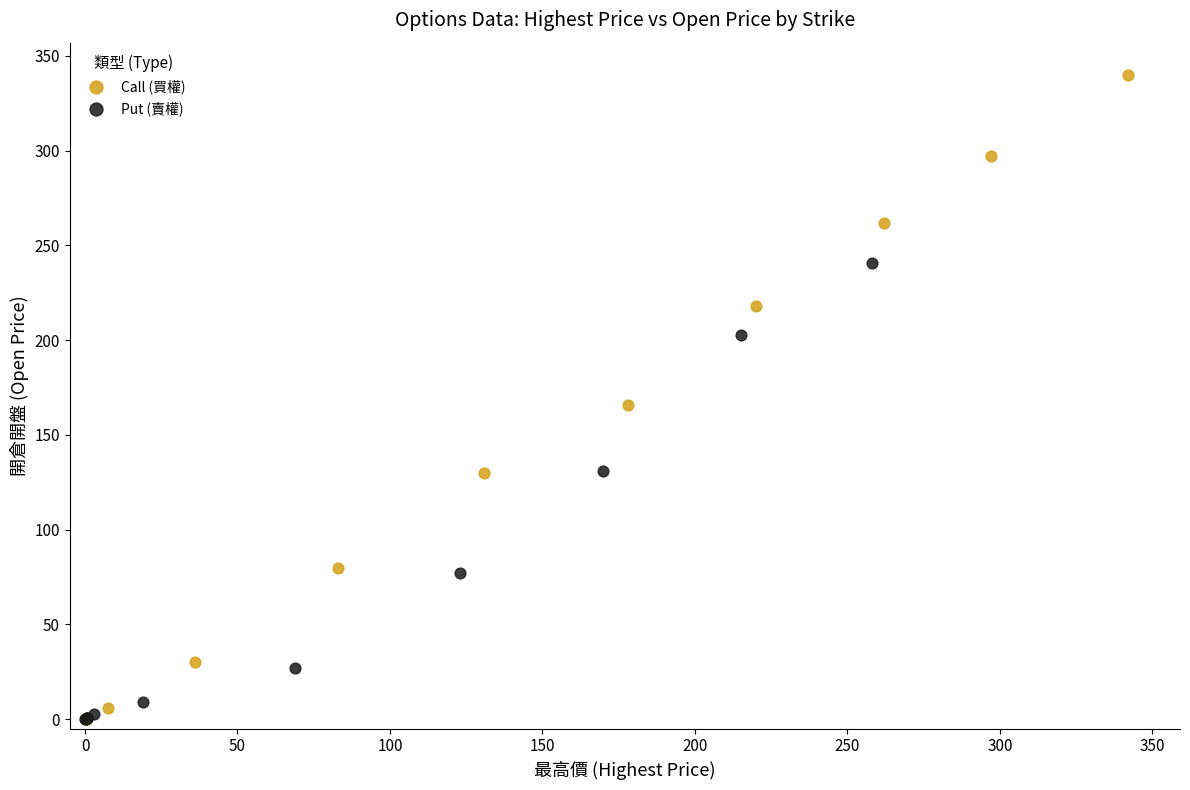

Which series contains the highest Y value?

Call (買權)